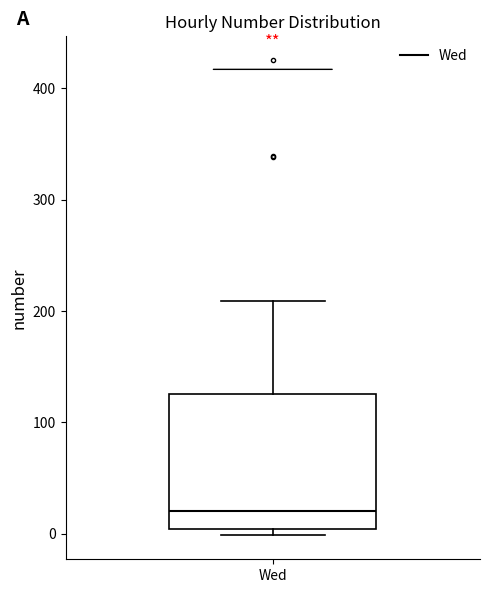

Transcribe this box plot: give where the median line is, the range the box spans, and where the two whiskers end, as read against the y-axis. The values are not printed on the chart, so give them approximately, as read against the axis.

median 20, box 0 to 130, whiskers 0 (just below the box's lower edge) to 210